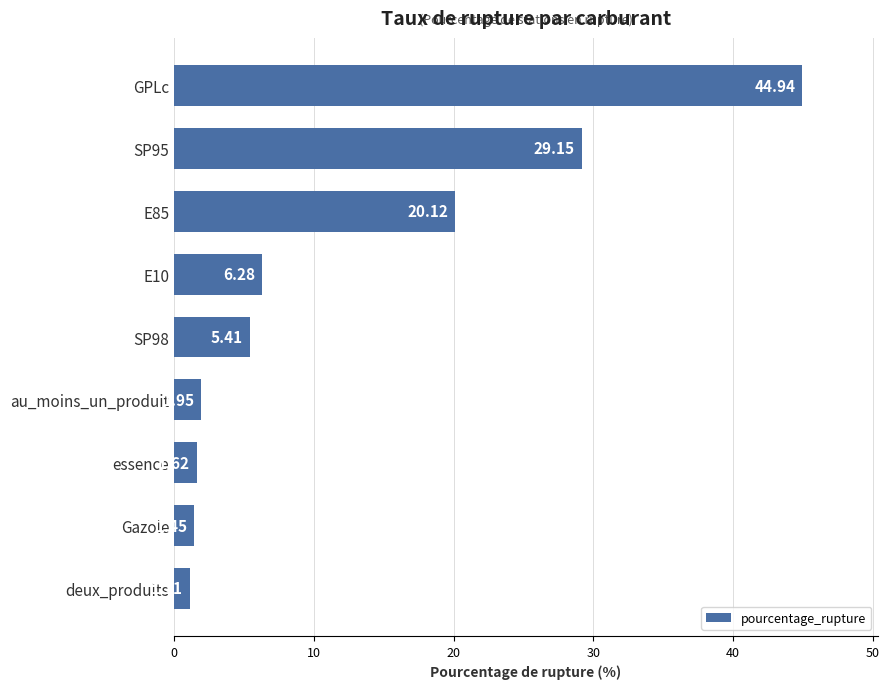

What is the label of the 9th bar from the bottom?

GPLc